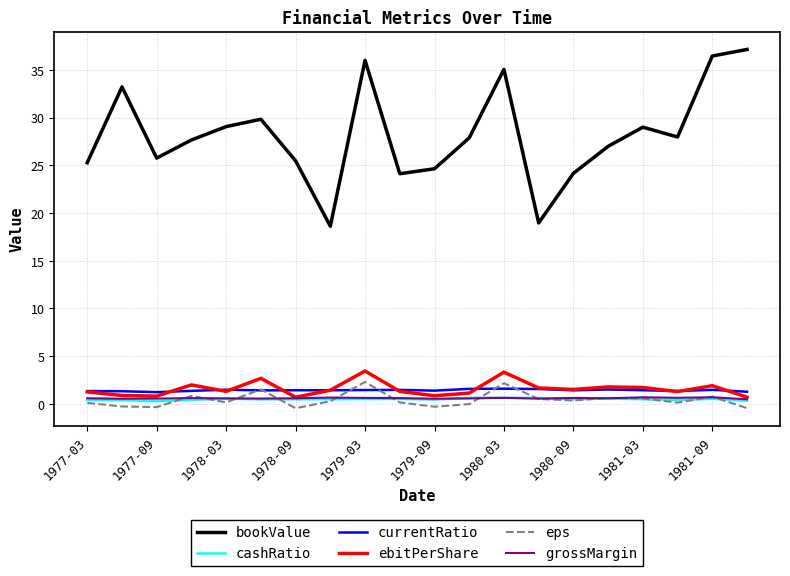

What is the sum of all grossMargin values?

11.7